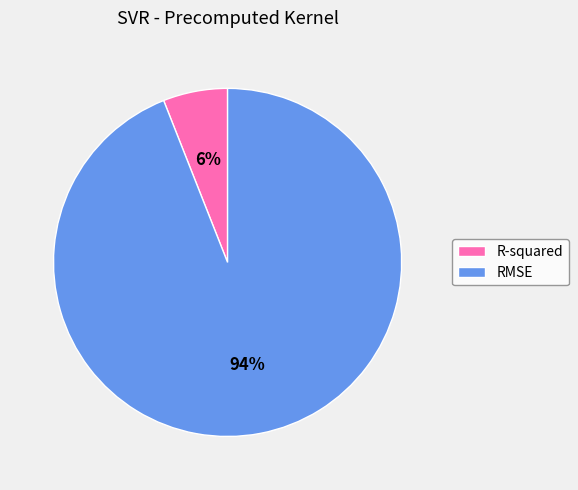

Count the number of slices in the pie.

2